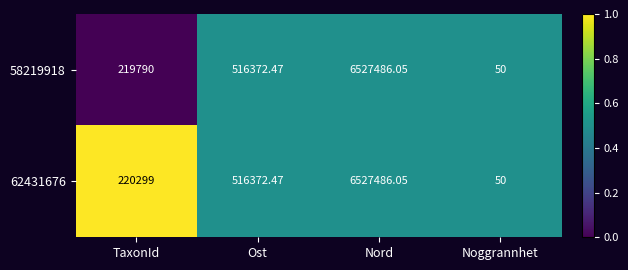

How many categories are shown in the chart?

4